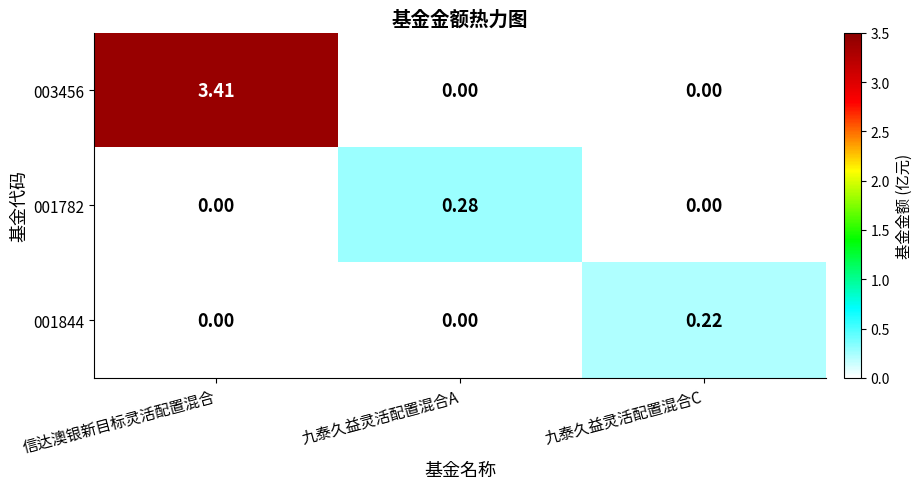

Which category has the highest value in the 001844 series?

九泰久益灵活配置混合C